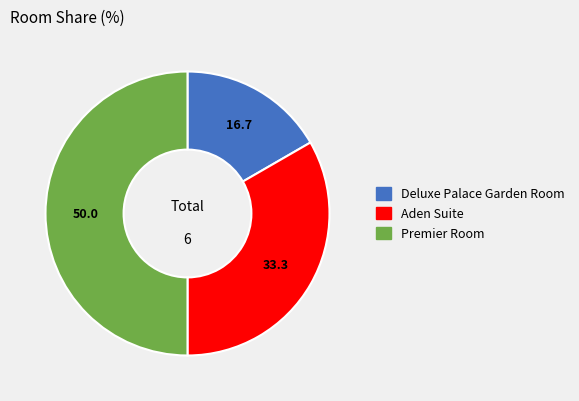

How many slices are in this pie chart?

3